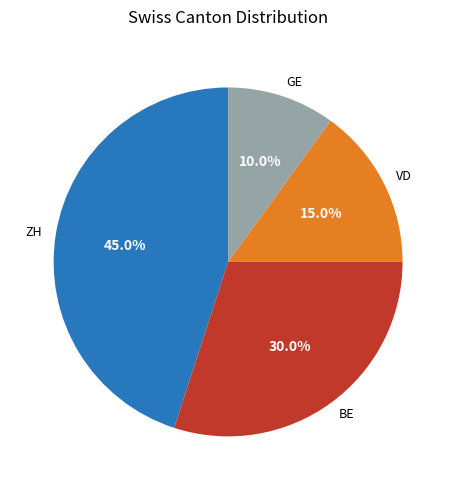

Rank the categories by value from highest to lowest.

ZH, BE, VD, GE